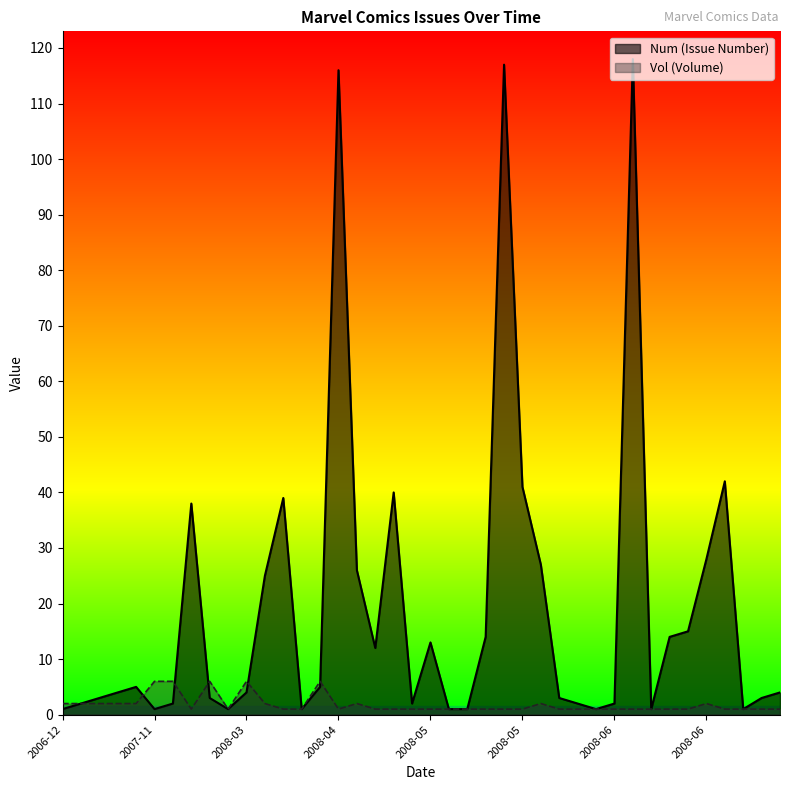

True or false: Num has a value of 1 at 2008-06-25.

True